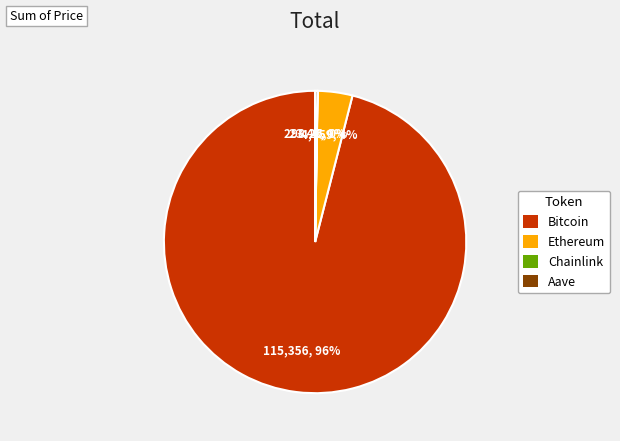

Which category accounts for the majority?

Bitcoin